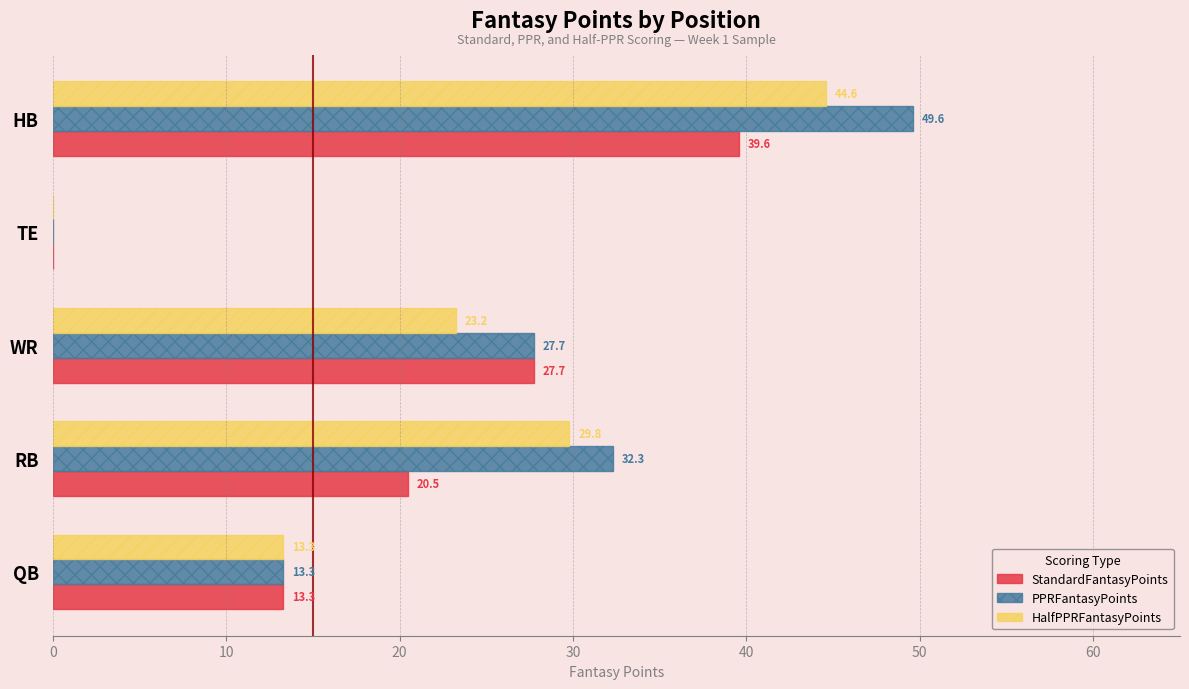

Between RB and HB, which series saw the biggest shift?

StandardFantasyPoints